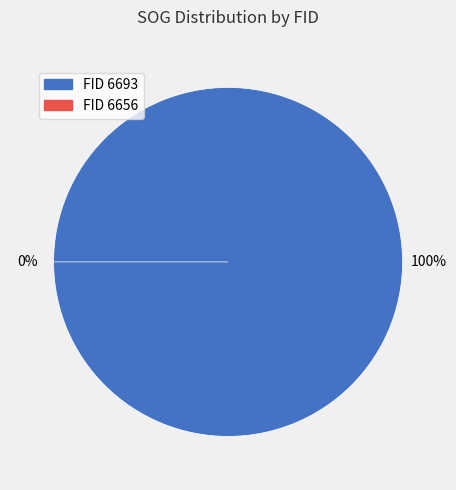

Which category has the biggest portion of the pie?

6693